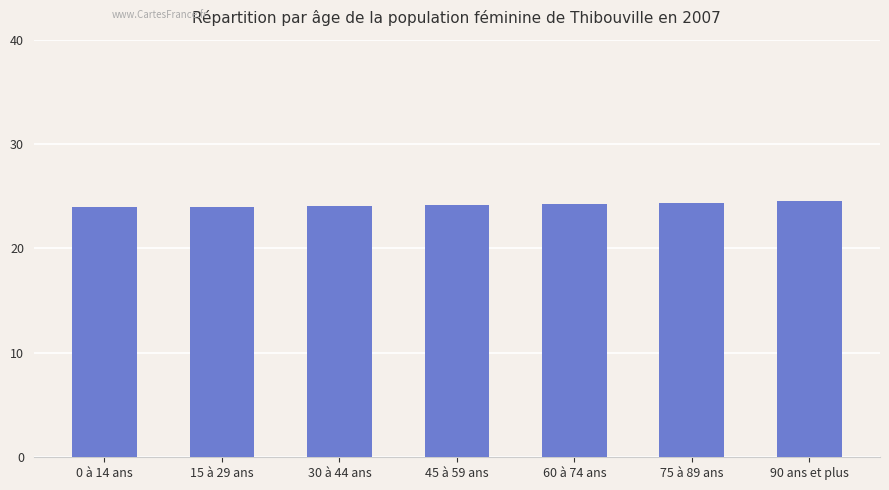

What is the label of the 3rd bar from the left?

30 à 44 ans